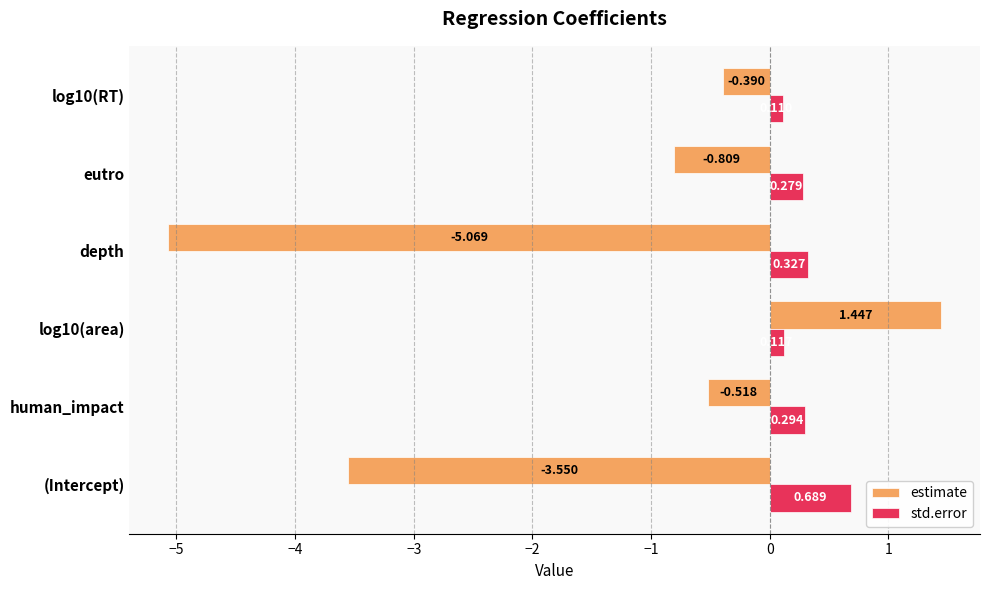

At which label does estimate reach its minimum?

depth